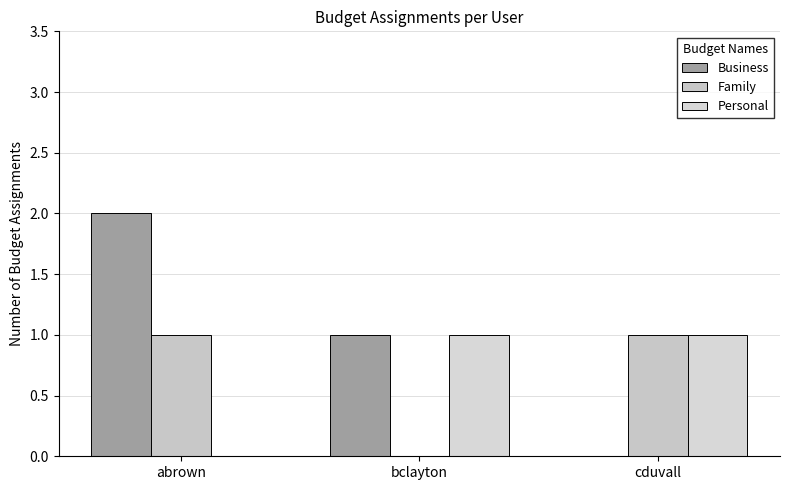

What is the greatest value displayed?

2